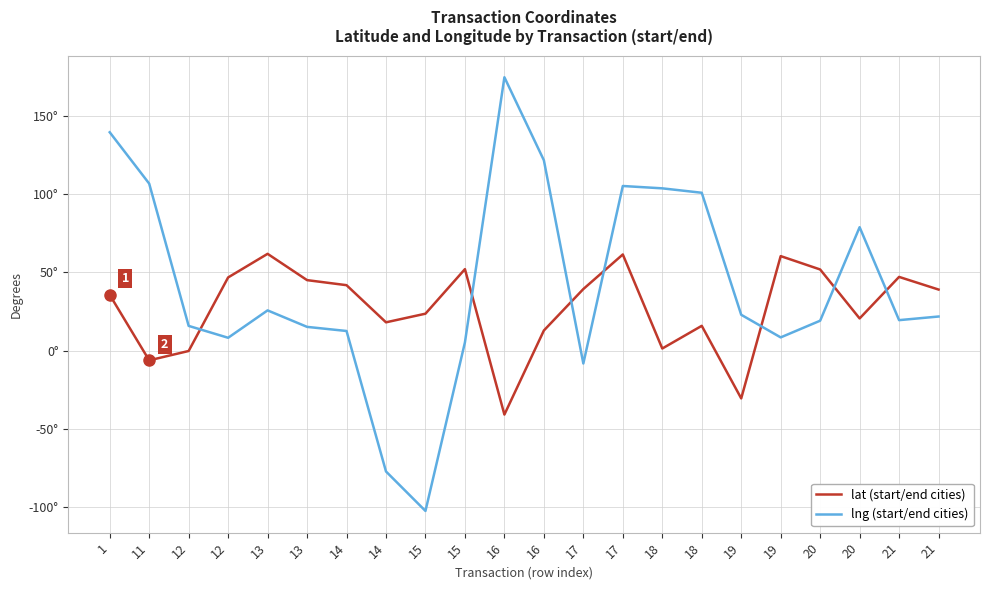

The value of lat (start/end cities) at 21 is 47.2. True or false?

True